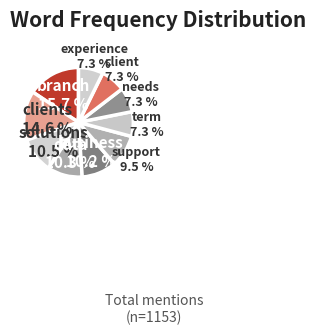

What percentage is the branch slice, to the nearest percent?

16%